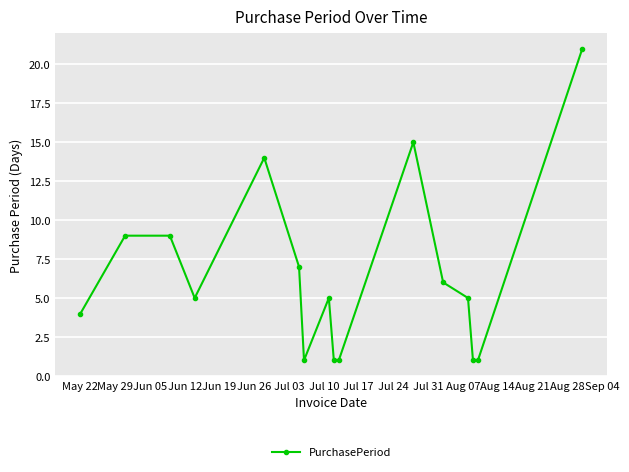

Reading left to right, transcribe all the data shown in this chart.

4	9	9	5	14	7	1	5	1	1	15	6	5	1	1	21